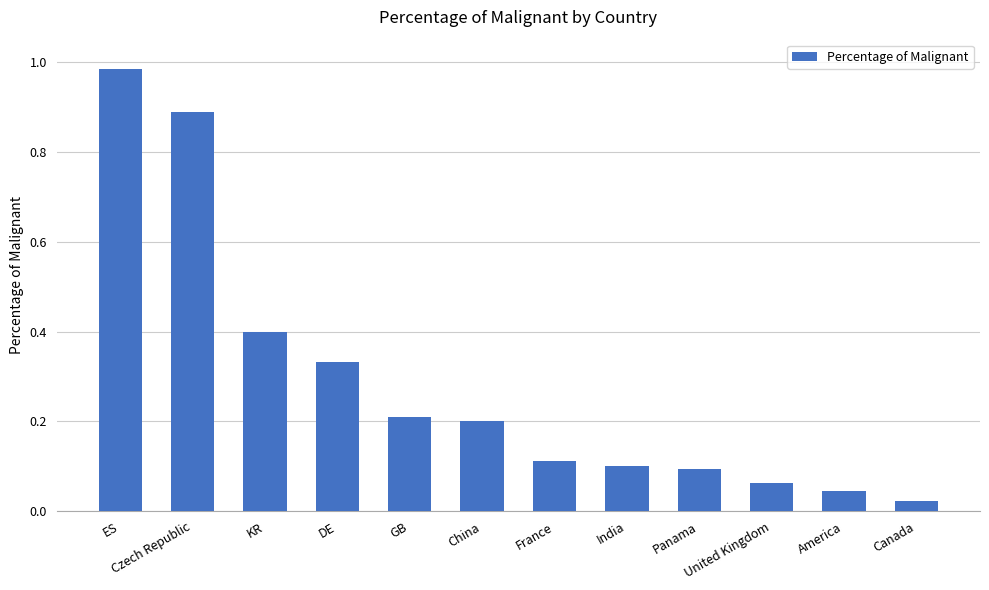

What is the label of the 1st bar from the right?

Canada